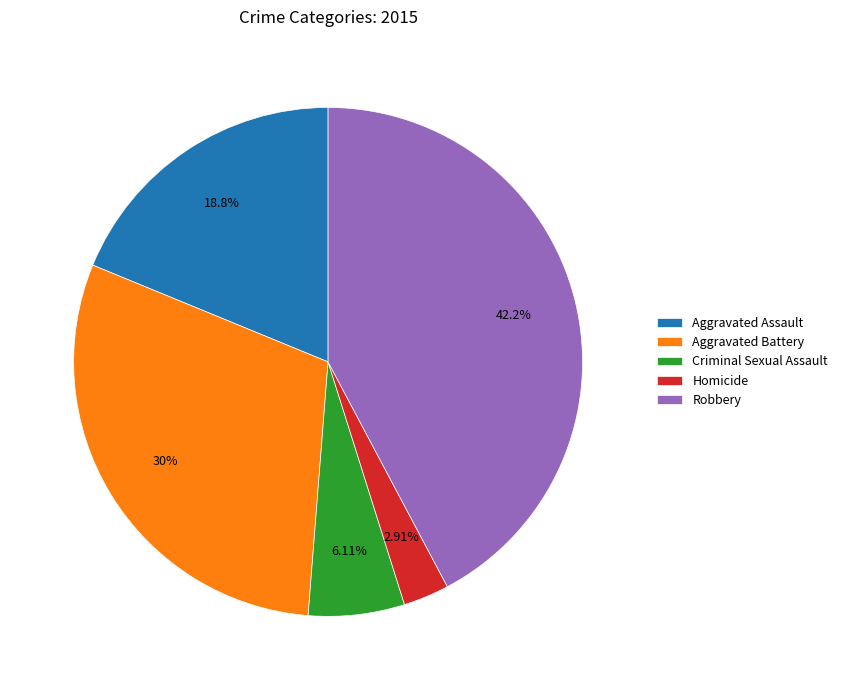

Is the sum of Robbery and Aggravated Battery greater than half?

Yes